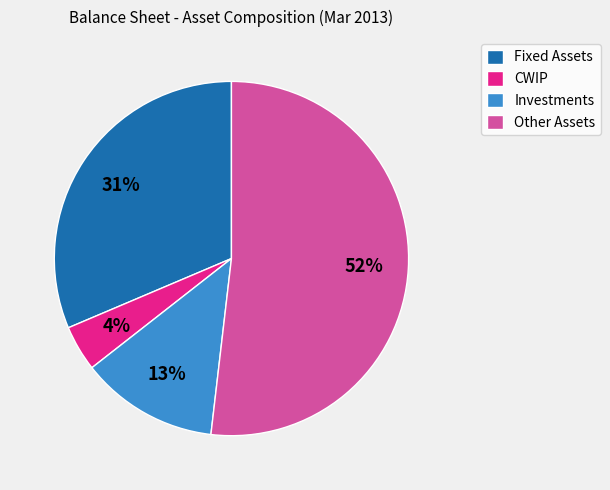

What is the smallest slice in the pie chart?

CWIP